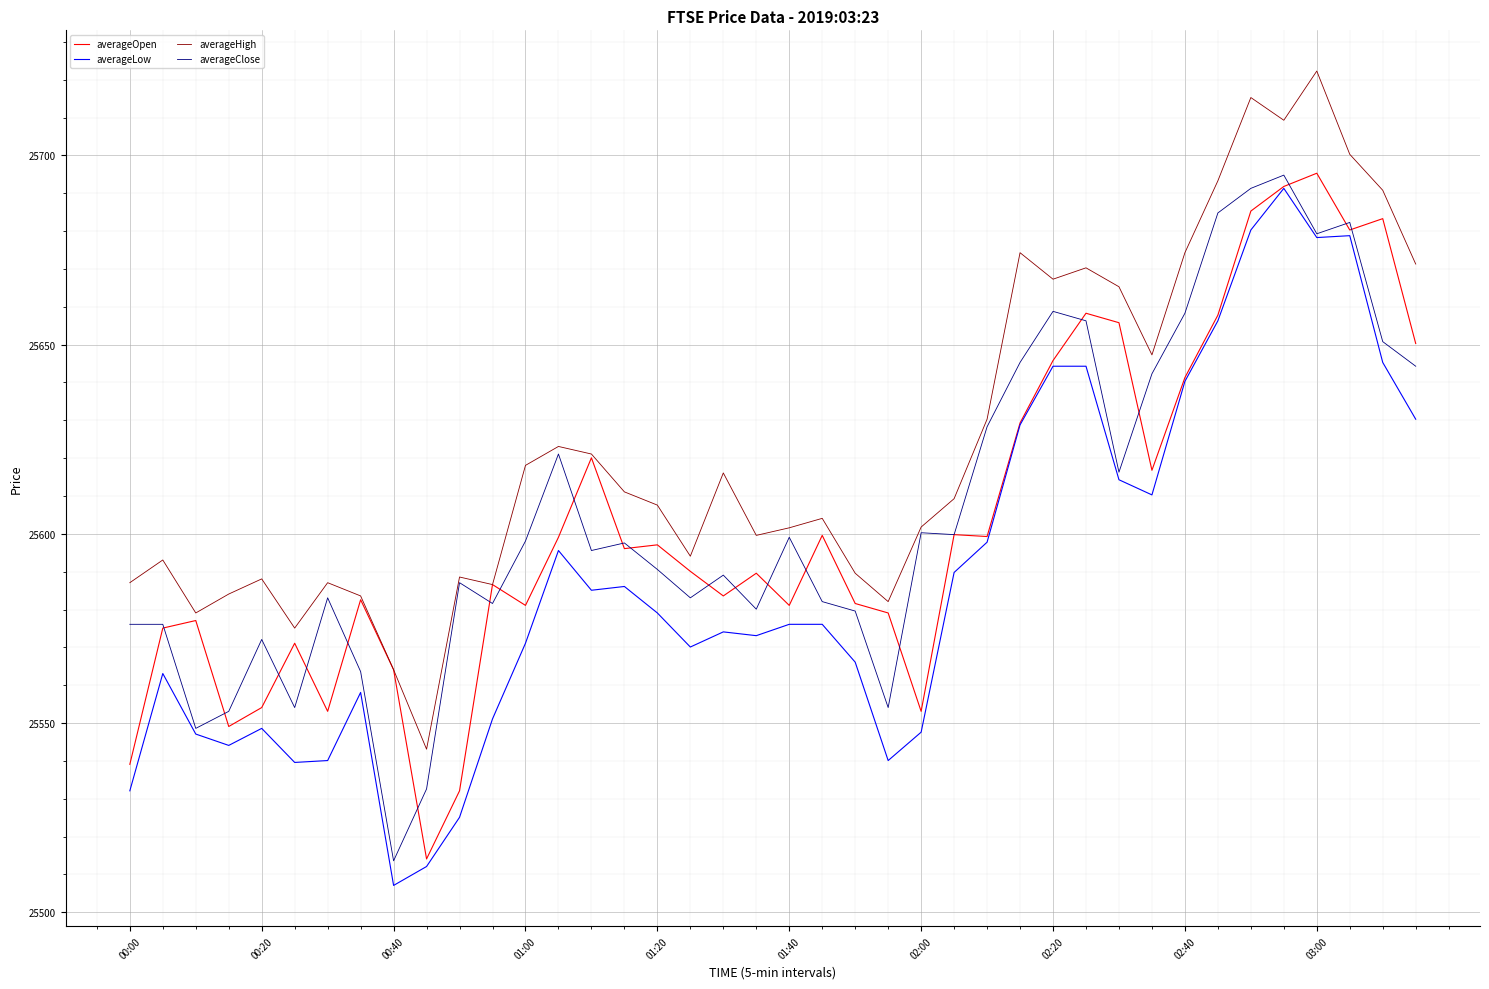

Which series has the largest total across all categories?

averageHigh